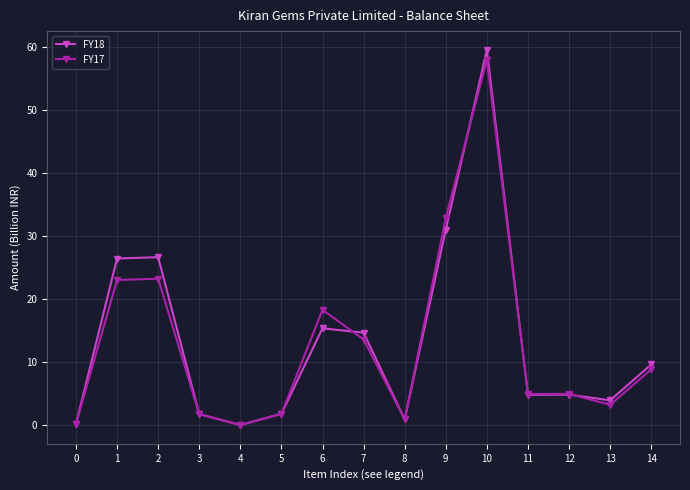

At which label is FY17 closest to 29?

9